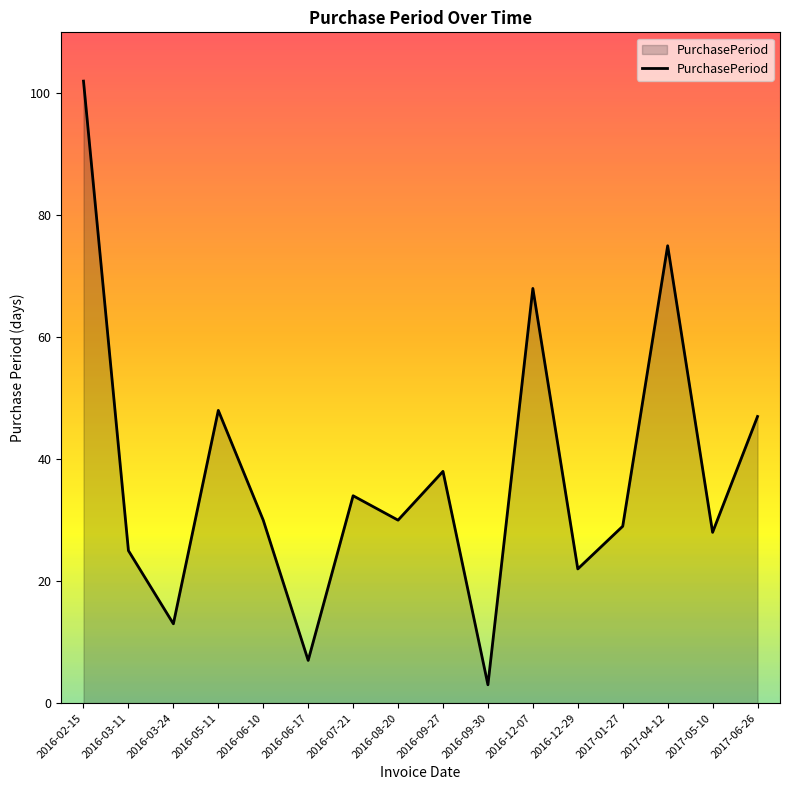

What value does the data have at 2017-01-27?

29